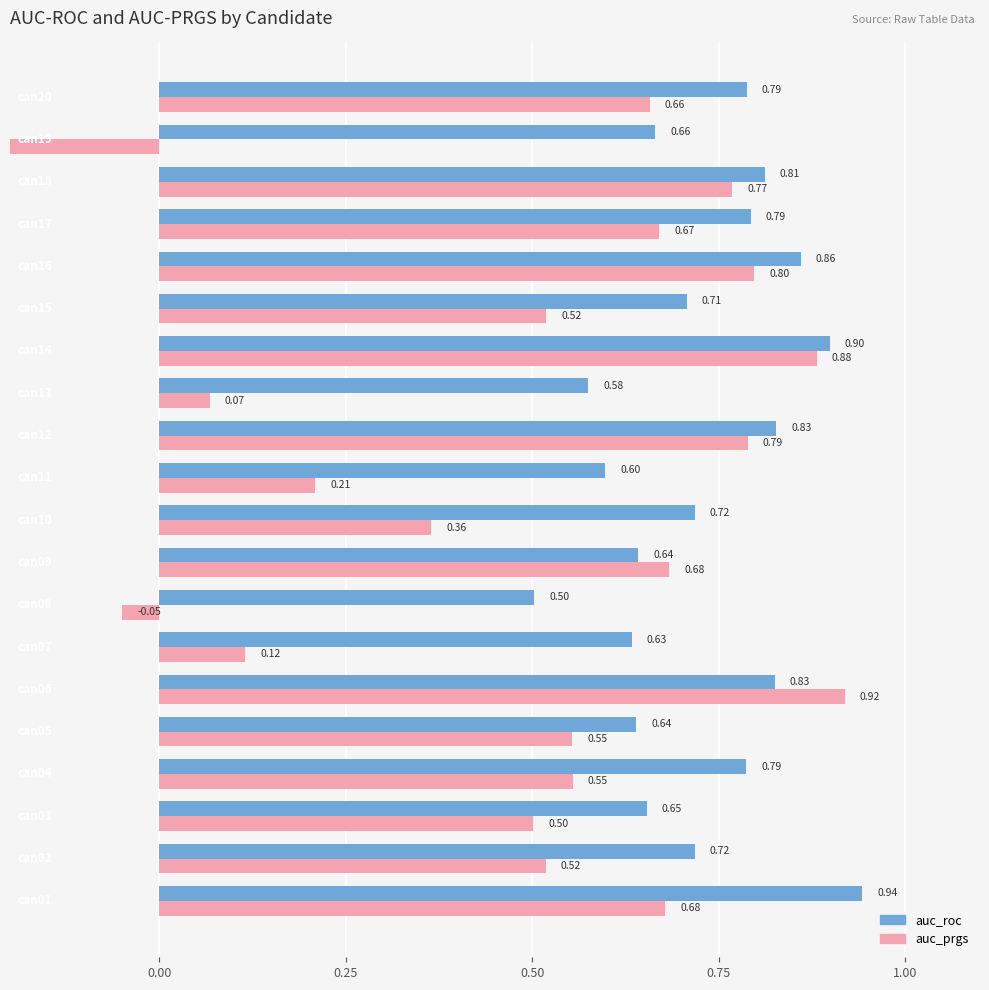

How many distinct data groups are displayed?

2